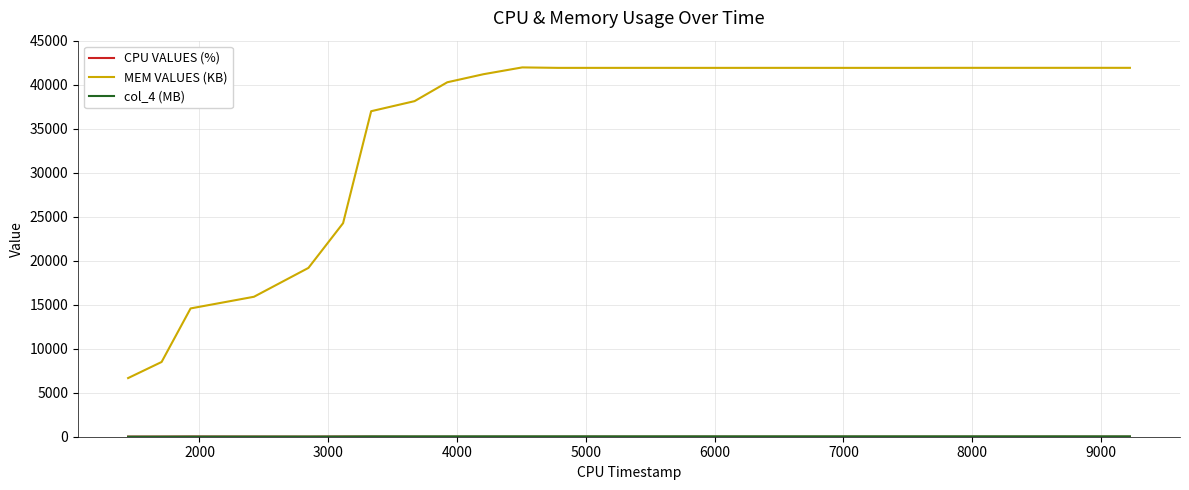

What is the maximum value for MEM VALUES (KB)?

41962.0